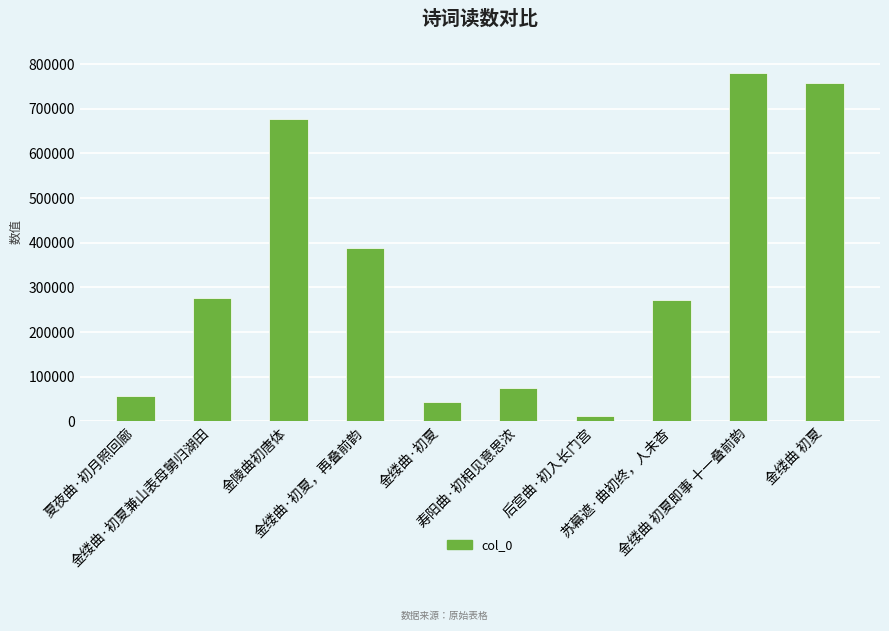

What is the sum of all values?

3336483